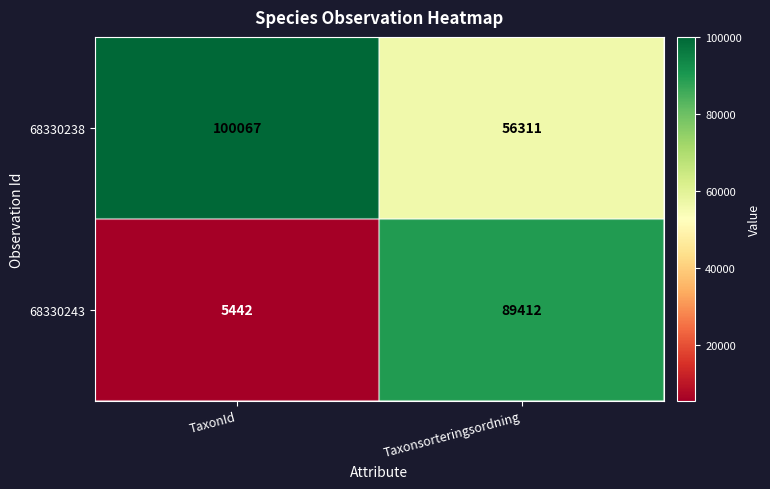

Count the number of data series in this chart.

2